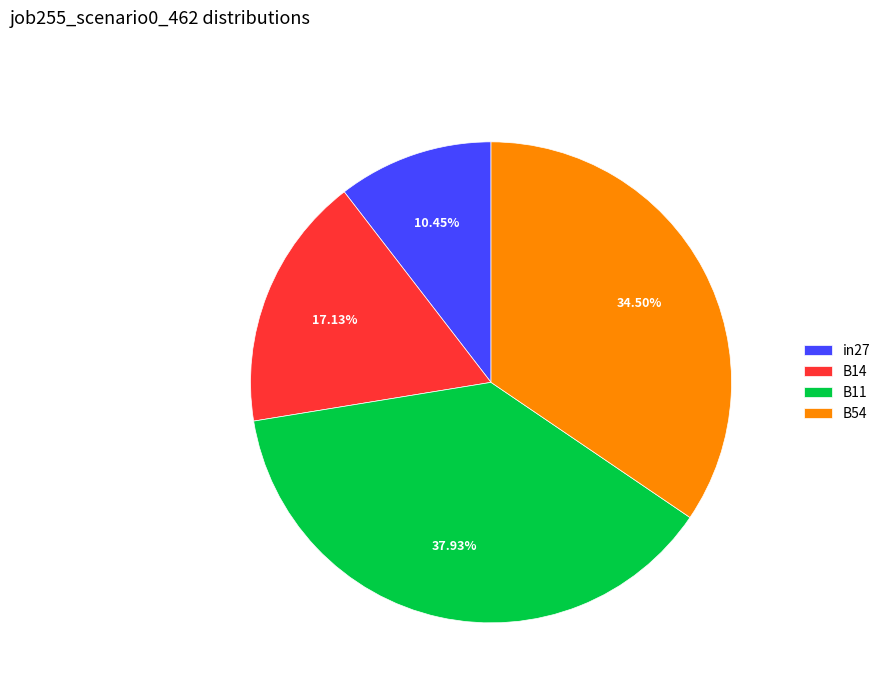

Count the number of slices in the pie.

4